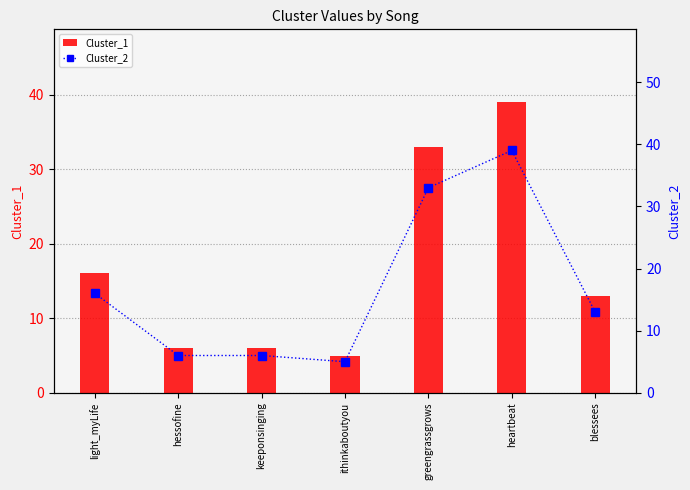

Rank the categories by Cluster_2 value from lowest to highest.

ithinkaboutyou, hessofine, keeponsinging, blessees, light_myLife, greengrassgrows, heartbeat